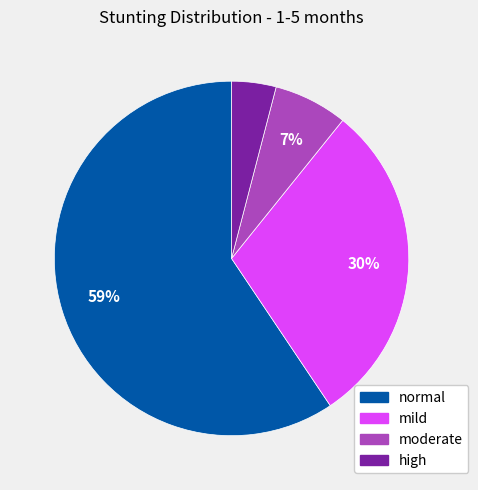

How many slices are in this pie chart?

4